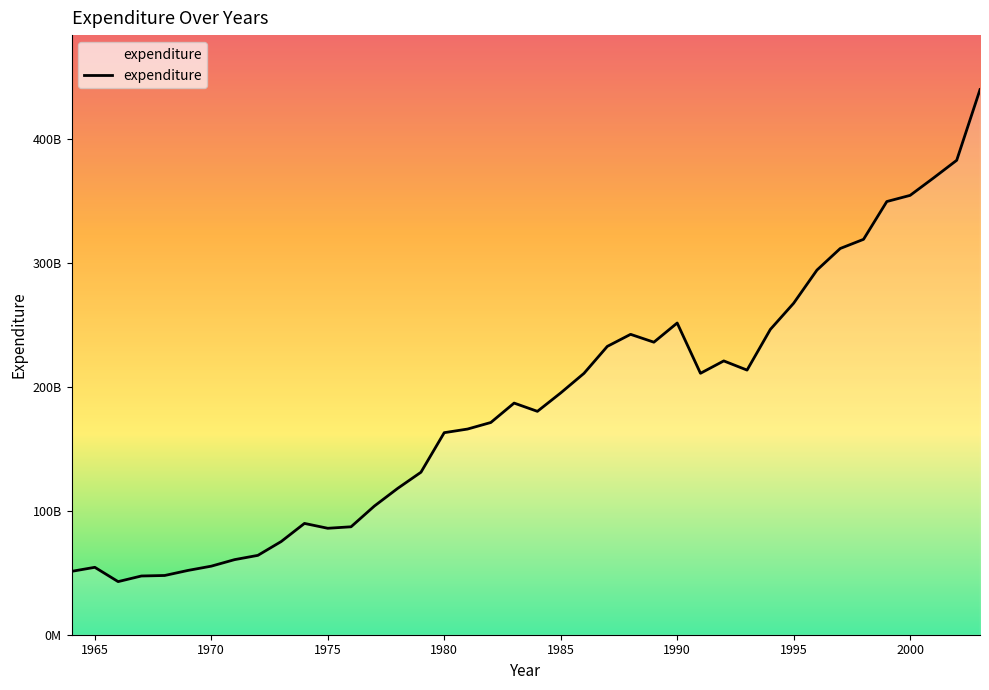

List the labels in order of value, largest first.

2003, 2002, 2001, 2000, 1999, 1998, 1997, 1996, 1995, 1990, 1994, 1988, 1989, 1987, 1992, 1993, 1991, 1986, 1985, 1983, 1984, 1982, 1981, 1980, 1979, 1978, 1977, 1974, 1976, 1975, 1973, 1972, 1971, 1970, 1965, 1969, 1964, 1968, 1967, 1966